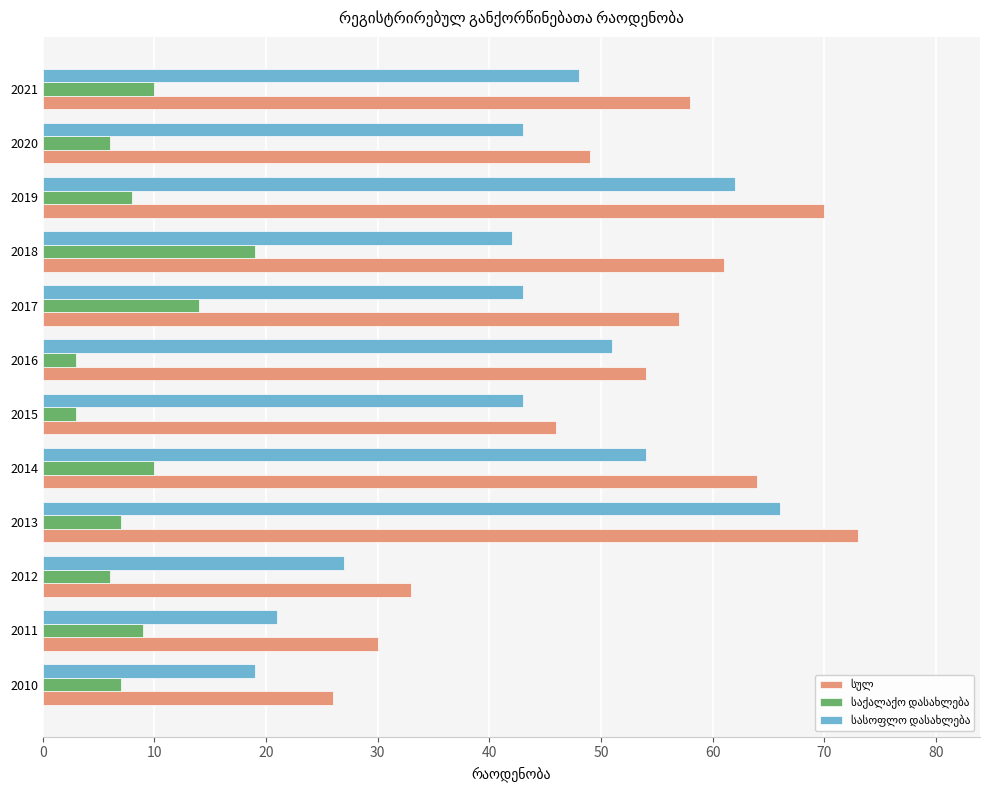

What is the spread (max minus min) of values at 2012?

27